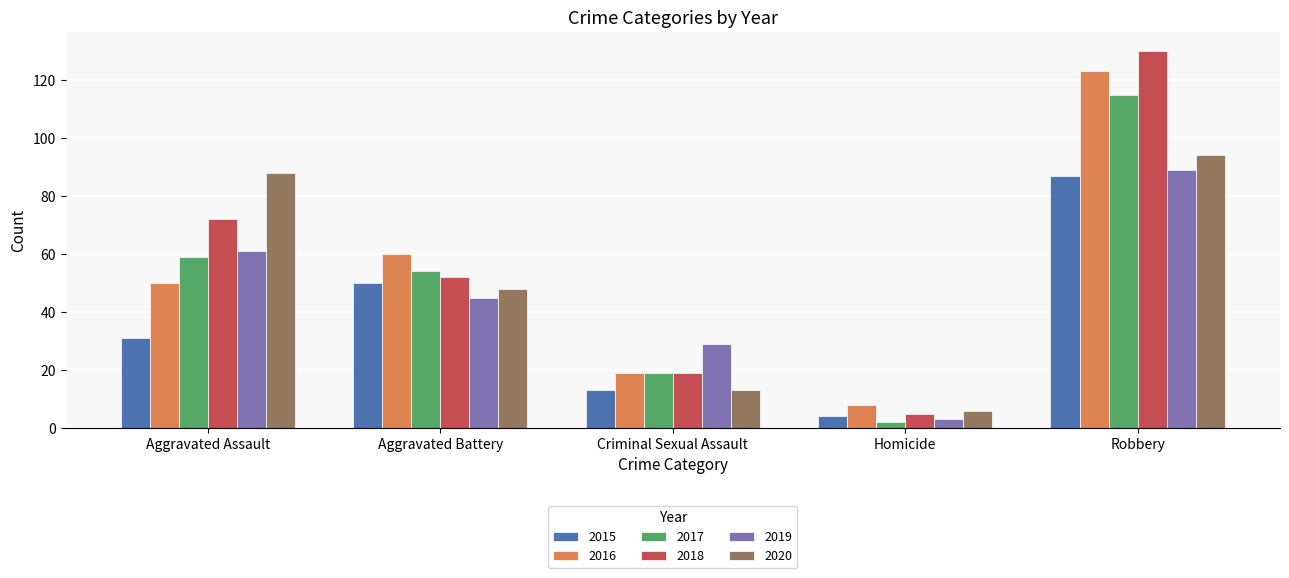

Count the number of categories in the chart.

5